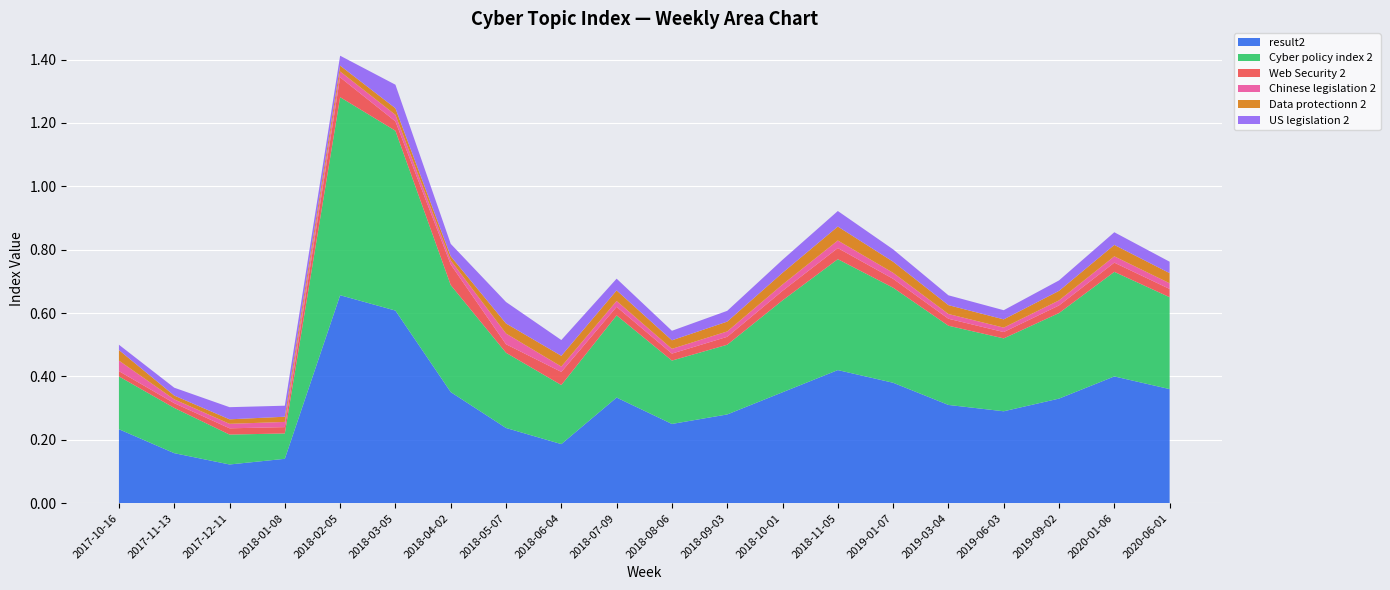

Reading left to right, transcribe all the data shown in this chart.

result2: 2017-10-16=0.2	2017-11-13=0.2	2017-12-11=0.1	2018-01-08=0.1	2018-02-05=0.7	2018-03-05=0.6	2018-04-02=0.4	2018-05-07=0.2	2018-06-04=0.2	2018-07-09=0.3	2018-08-06=0.2	2018-09-03=0.3	2018-10-01=0.3	2018-11-05=0.4	2019-01-07=0.4	2019-03-04=0.3	2019-06-03=0.3	2019-09-02=0.3	2020-01-06=0.4	2020-06-01=0.4
Cyber policy index 2: 2017-10-16=0.2	2017-11-13=0.1	2017-12-11=0.1	2018-01-08=0.1	2018-02-05=0.6	2018-03-05=0.6	2018-04-02=0.3	2018-05-07=0.2	2018-06-04=0.2	2018-07-09=0.3	2018-08-06=0.2	2018-09-03=0.2	2018-10-01=0.3	2018-11-05=0.3	2019-01-07=0.3	2019-03-04=0.2	2019-06-03=0.2	2019-09-02=0.3	2020-01-06=0.3	2020-06-01=0.3
Web Security 2: 2017-10-16=0.0	2017-11-13=0.0	2017-12-11=0.0	2018-01-08=0.0	2018-02-05=0.1	2018-03-05=0.0	2018-04-02=0.1	2018-05-07=0.0	2018-06-04=0.0	2018-07-09=0.0	2018-08-06=0.0	2018-09-03=0.0	2018-10-01=0.0	2018-11-05=0.0	2019-01-07=0.0	2019-03-04=0.0	2019-06-03=0.0	2019-09-02=0.0	2020-01-06=0.0	2020-06-01=0.0
Chinese legislation 2: 2017-10-16=0.0	2017-11-13=0.0	2017-12-11=0.0	2018-01-08=0.0	2018-02-05=0.0	2018-03-05=0.0	2018-04-02=0.0	2018-05-07=0.0	2018-06-04=0.0	2018-07-09=0.0	2018-08-06=0.0	2018-09-03=0.0	2018-10-01=0.0	2018-11-05=0.0	2019-01-07=0.0	2019-03-04=0.0	2019-06-03=0.0	2019-09-02=0.0	2020-01-06=0.0	2020-06-01=0.0
Data protectionn 2: 2017-10-16=0.0	2017-11-13=0.0	2017-12-11=0.0	2018-01-08=0.0	2018-02-05=0.0	2018-03-05=0.0	2018-04-02=0.0	2018-05-07=0.0	2018-06-04=0.0	2018-07-09=0.0	2018-08-06=0.0	2018-09-03=0.0	2018-10-01=0.0	2018-11-05=0.0	2019-01-07=0.0	2019-03-04=0.0	2019-06-03=0.0	2019-09-02=0.0	2020-01-06=0.0	2020-06-01=0.0
US legislation 2: 2017-10-16=0.0	2017-11-13=0.0	2017-12-11=0.0	2018-01-08=0.0	2018-02-05=0.0	2018-03-05=0.1	2018-04-02=0.0	2018-05-07=0.1	2018-06-04=0.0	2018-07-09=0.0	2018-08-06=0.0	2018-09-03=0.0	2018-10-01=0.0	2018-11-05=0.0	2019-01-07=0.0	2019-03-04=0.0	2019-06-03=0.0	2019-09-02=0.0	2020-01-06=0.0	2020-06-01=0.0